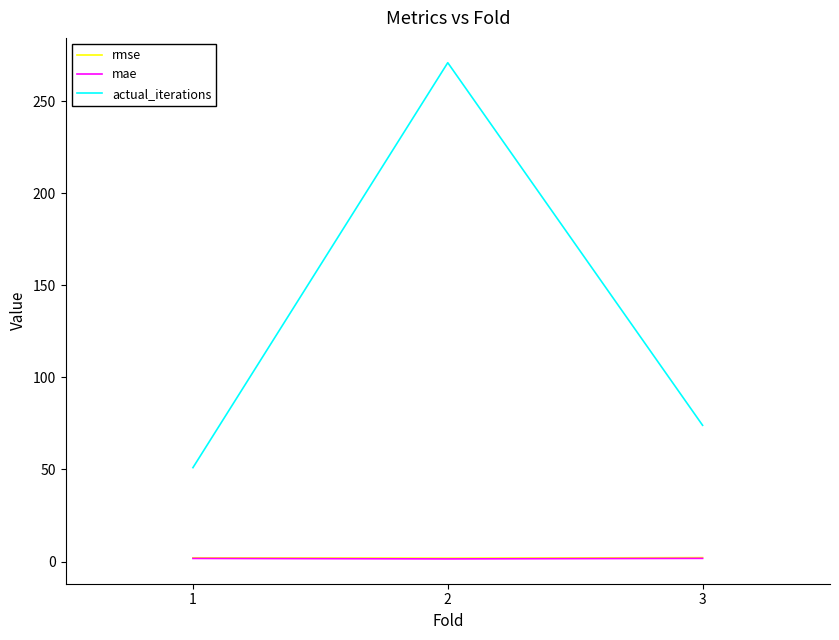

List the labels in order of actual_iterations value, smallest first.

1, 3, 2